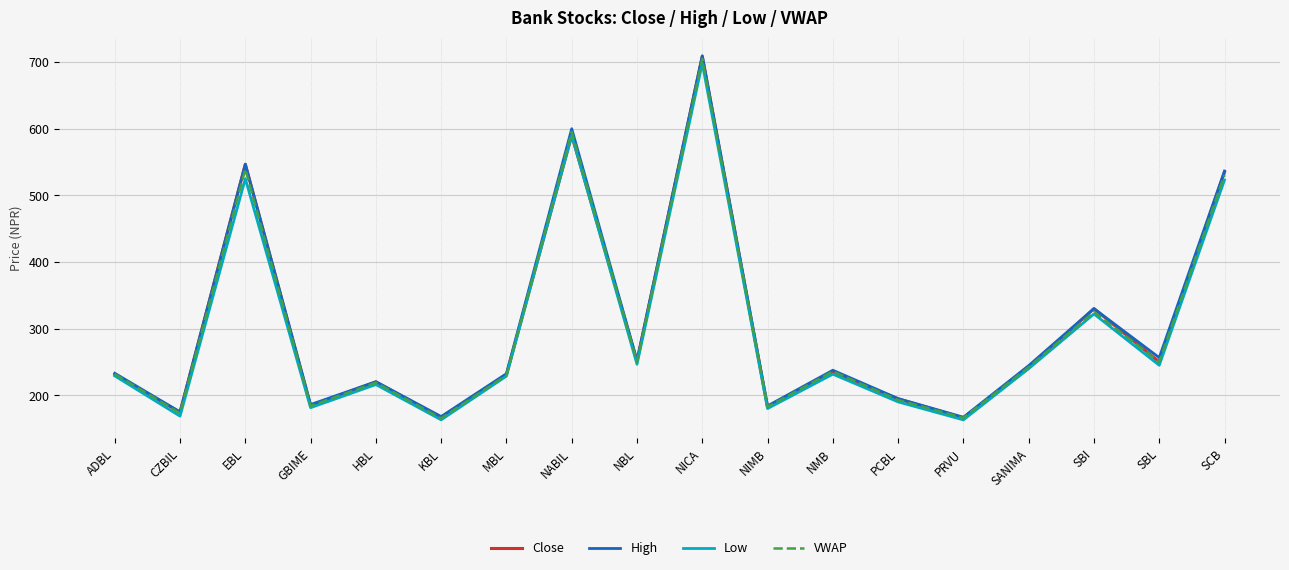

What position from the right is HBL?

14